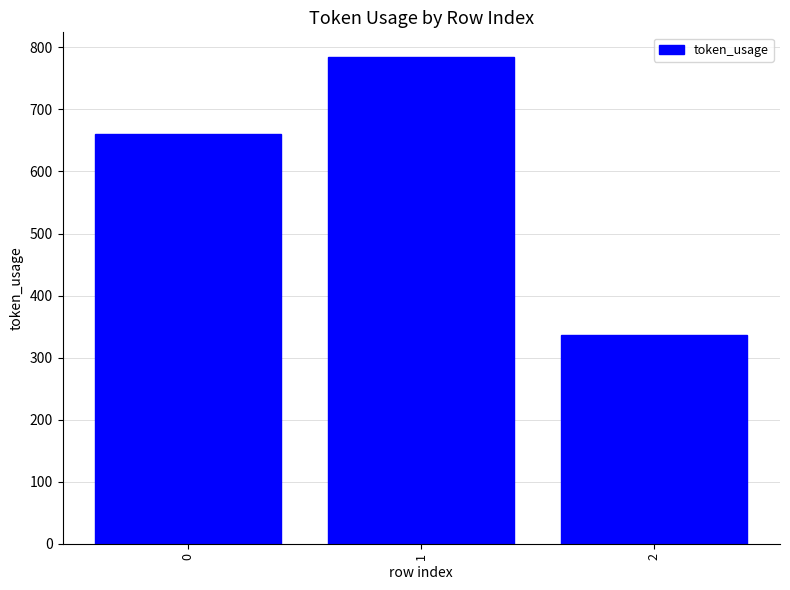

The chart shows a value of 574 at 2. True or false?

False